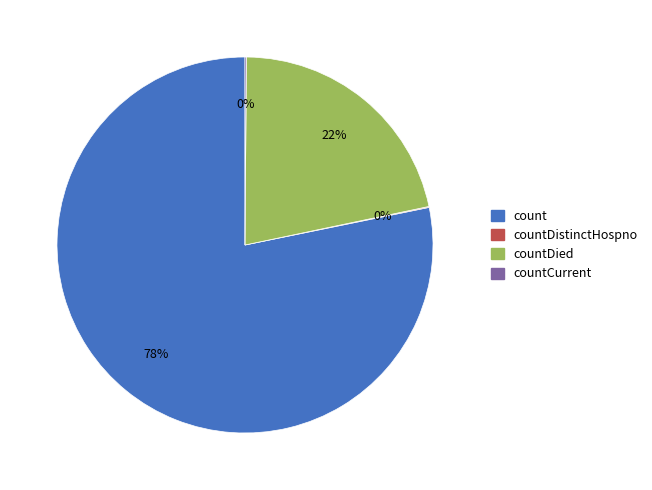

Is there a majority slice in this chart?

Yes